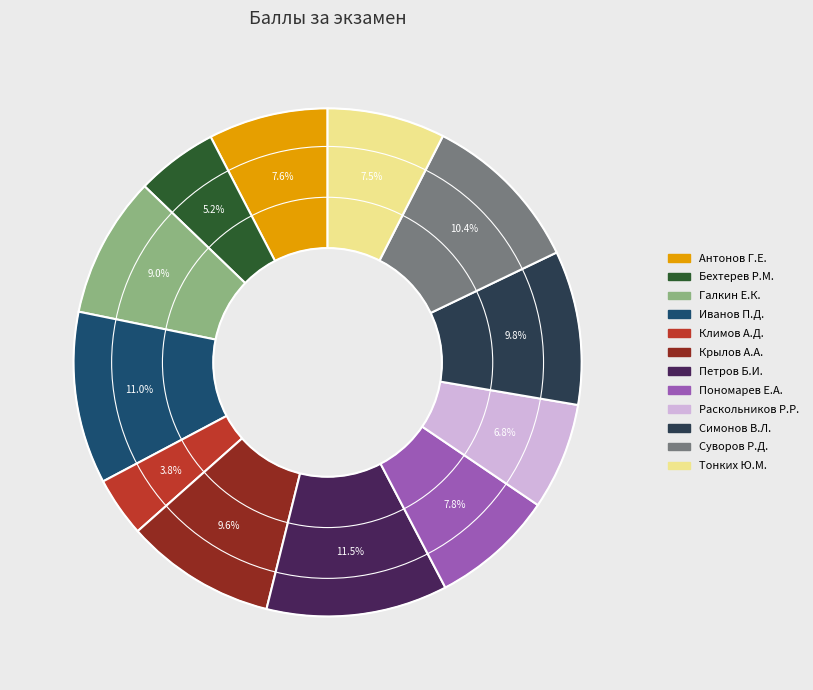

How many slices are in this pie chart?

12